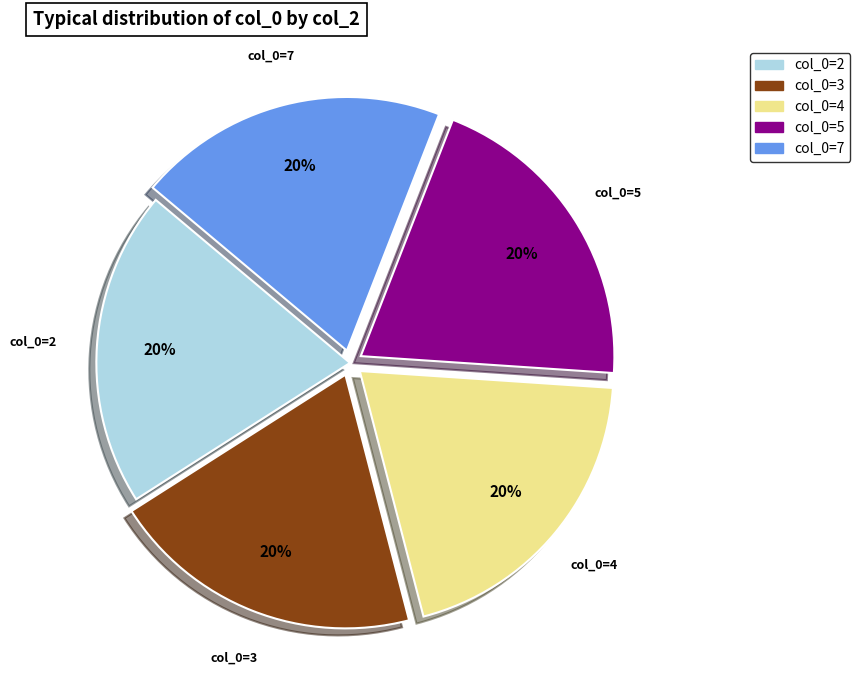

To the nearest percent, what is the combined percentage of col_0=7 and col_0=3?

40%